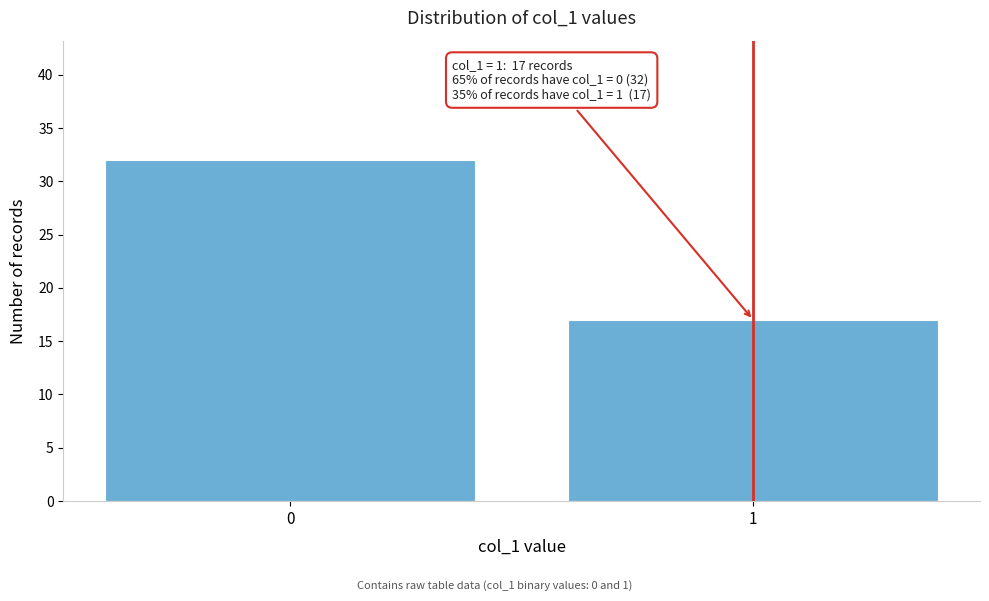

Reading left to right, list all the values displayed in this chart.

0=32	1=17